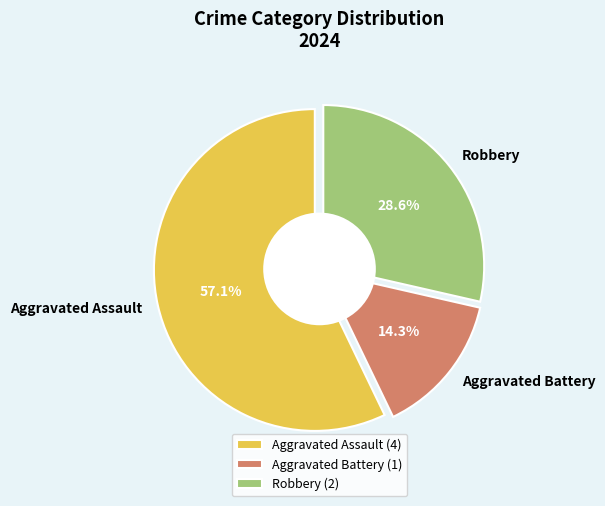

Rank the categories by value from lowest to highest.

Aggravated Battery, Robbery, Aggravated Assault